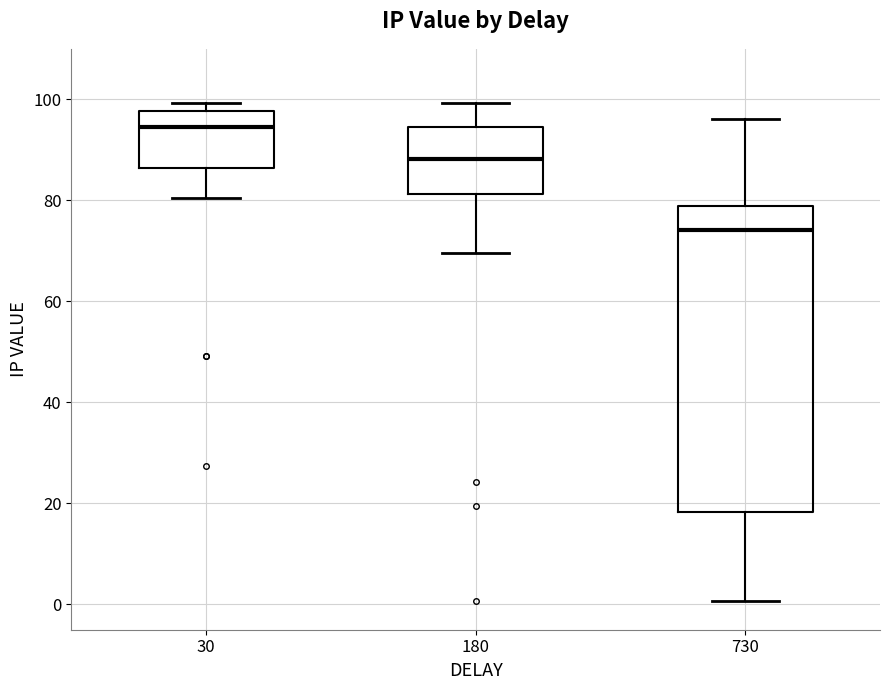

Reading left to right, read every box against the y-axis: the position of its median line, the range the box covers, and the ends of its whiskers. The values are not printed on the chart, so give them approximately, as read against the axis.

30: median 94, box 86 to 98, whiskers 80 to 100
180: median 88, box 82 to 94, whiskers 70 to 100
730: median 74, box 18 to 78, whiskers 0 to 96